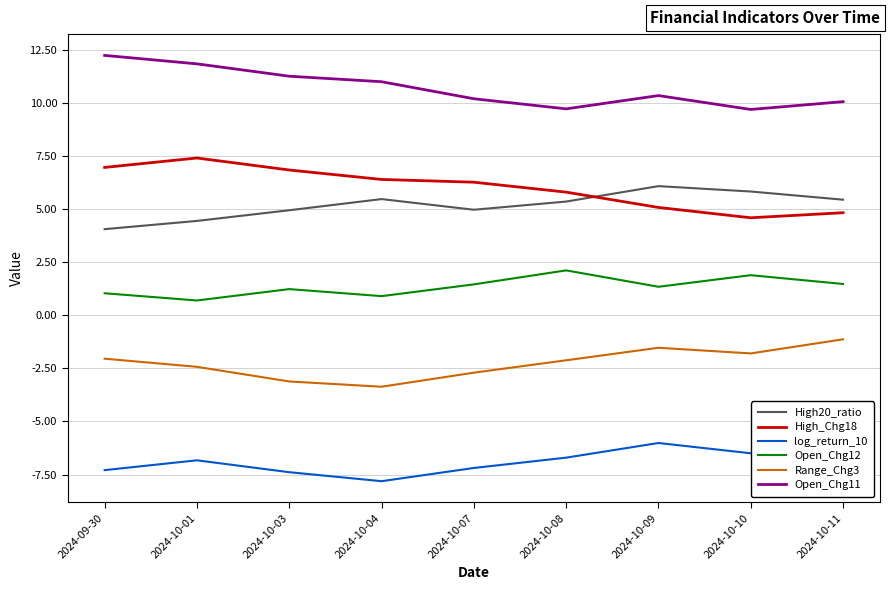

What is the difference between the maximum and minimum values in the High_Chg18 series?

2.8